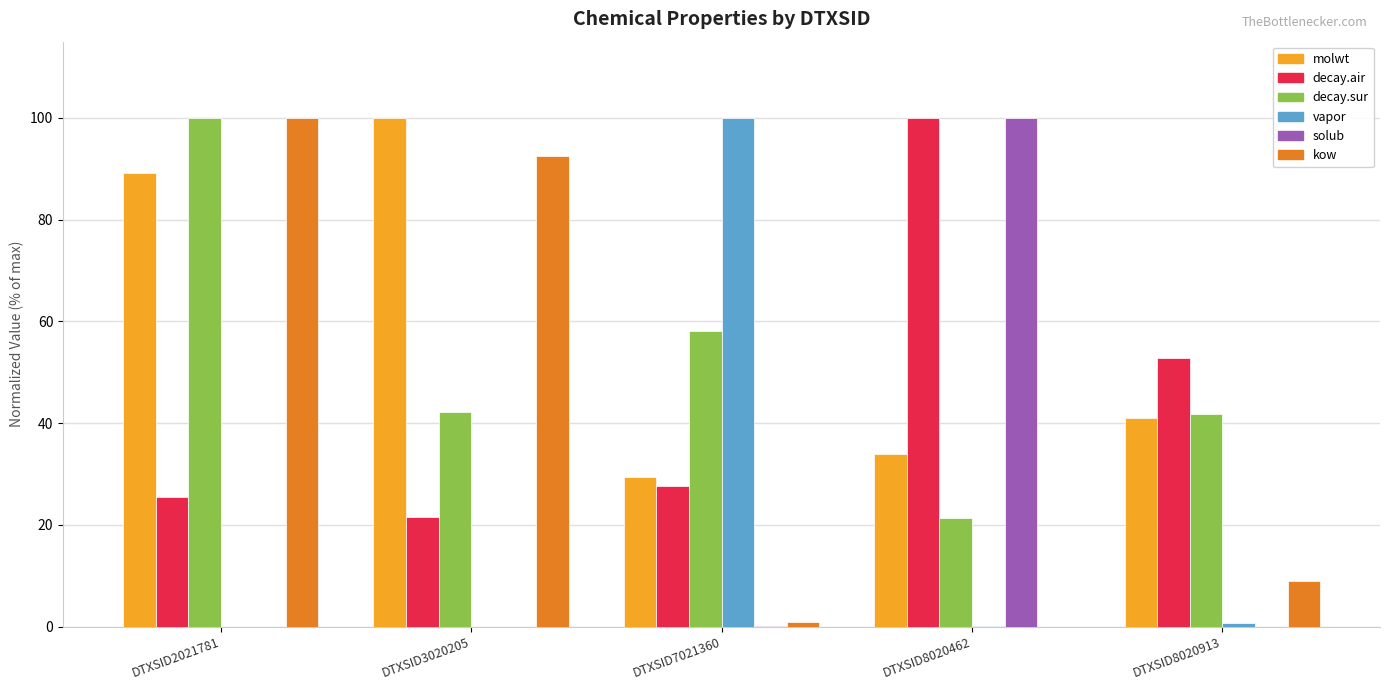

The decay.sur series shows 42.2 at DTXSID3020205. True or false?

True